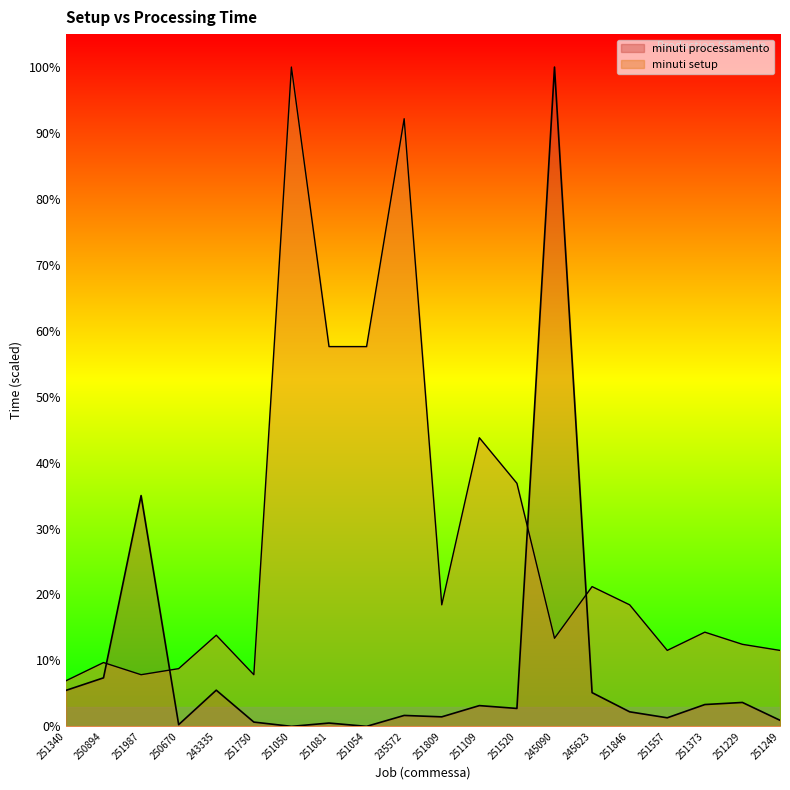

True or false: minuti processamento has more than 0 interior local peaks.

True